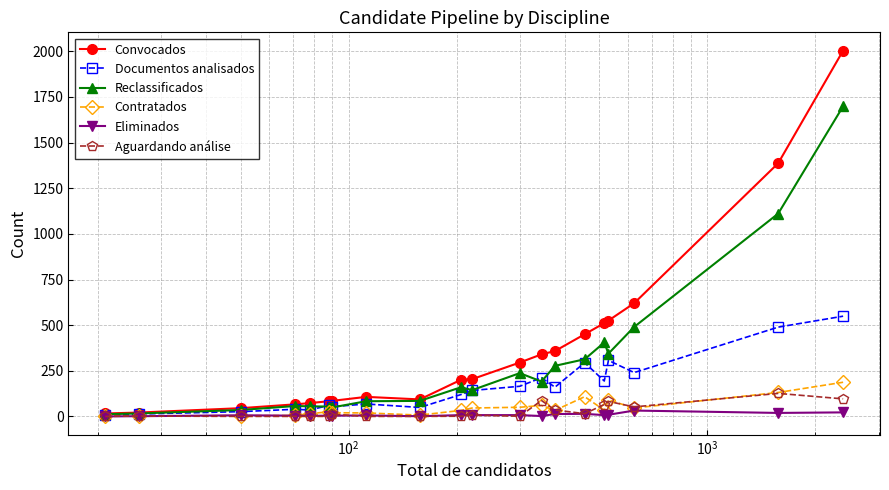

True or false: Reclassificados has more than 1 points higher than both neighbors.

True